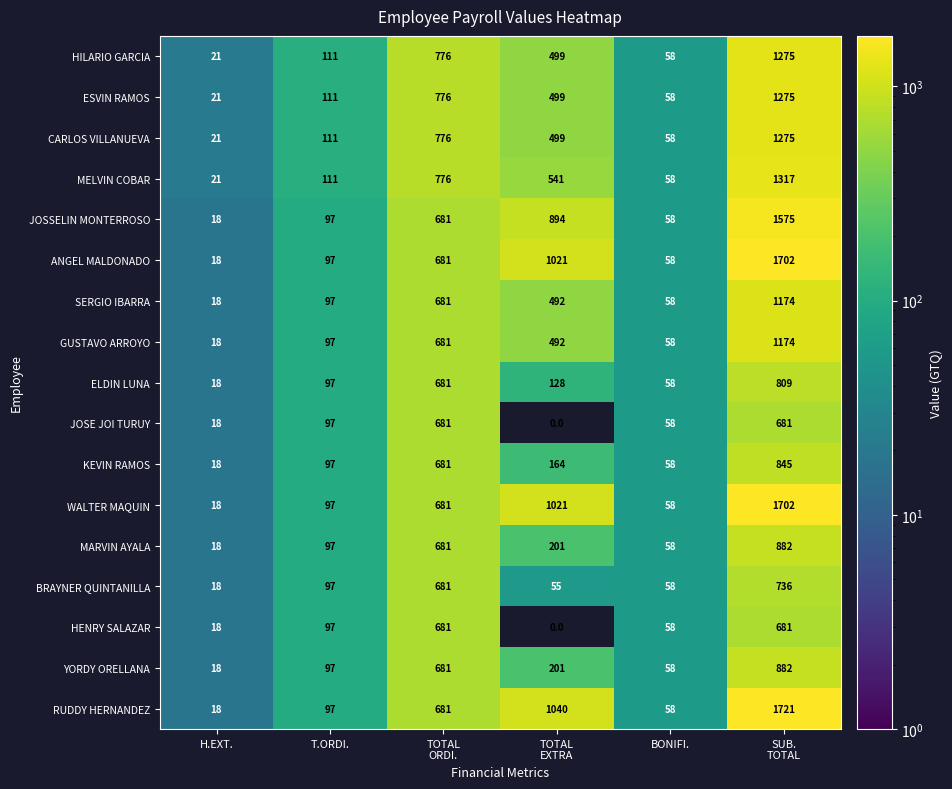

What is the total value across all series at T.ORDI.?

1705